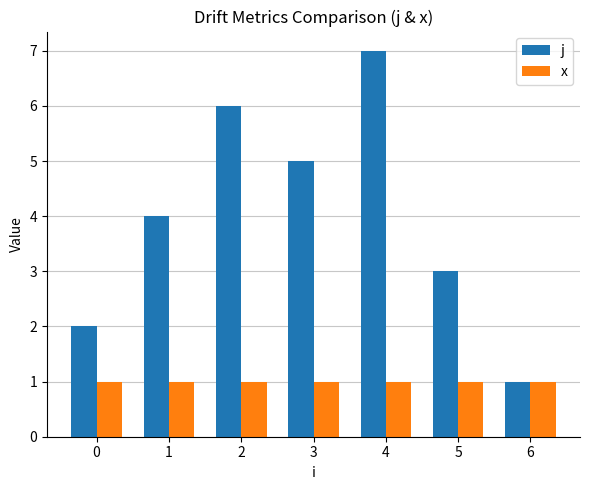

Is it true that j equals 4.0 at 5?

False